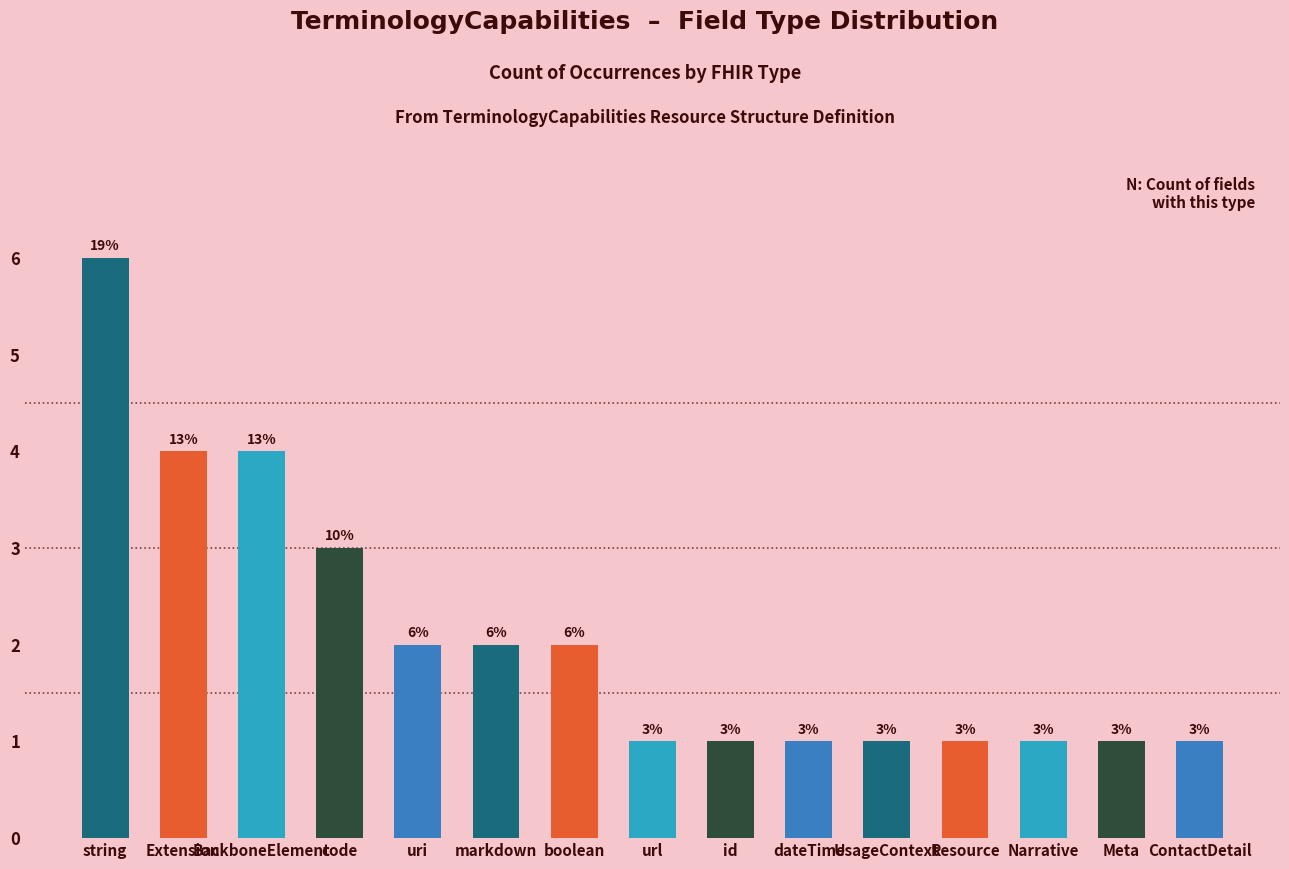

Where is the data nearest to the value 3?

code